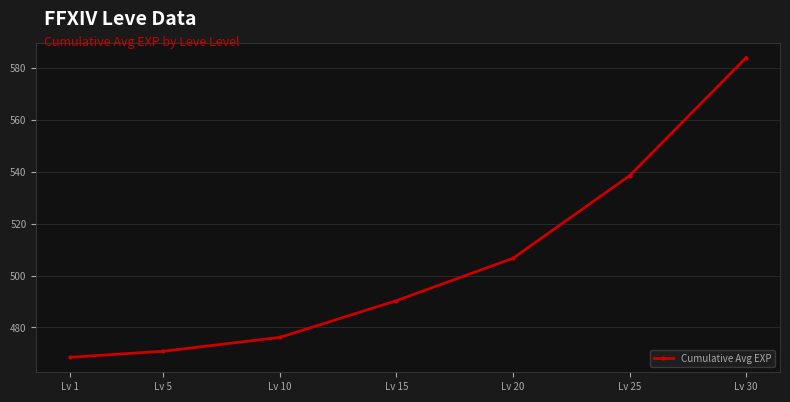

What is the sum of the values at Lv 1 and Lv 10?

944.7